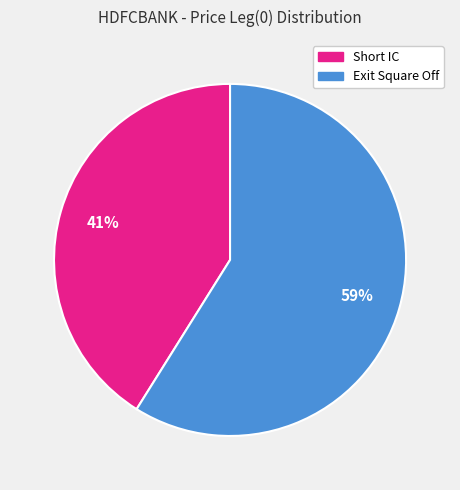

To the nearest percent, what portion does Exit Square Off represent?

59%